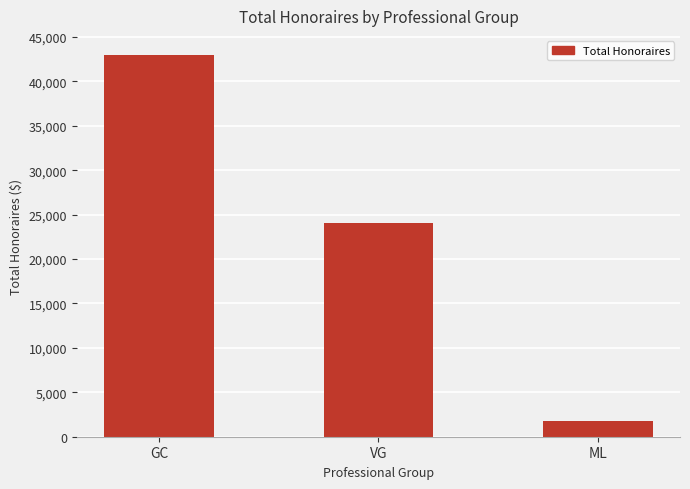

What is the change in value from VG to ML?

-22290